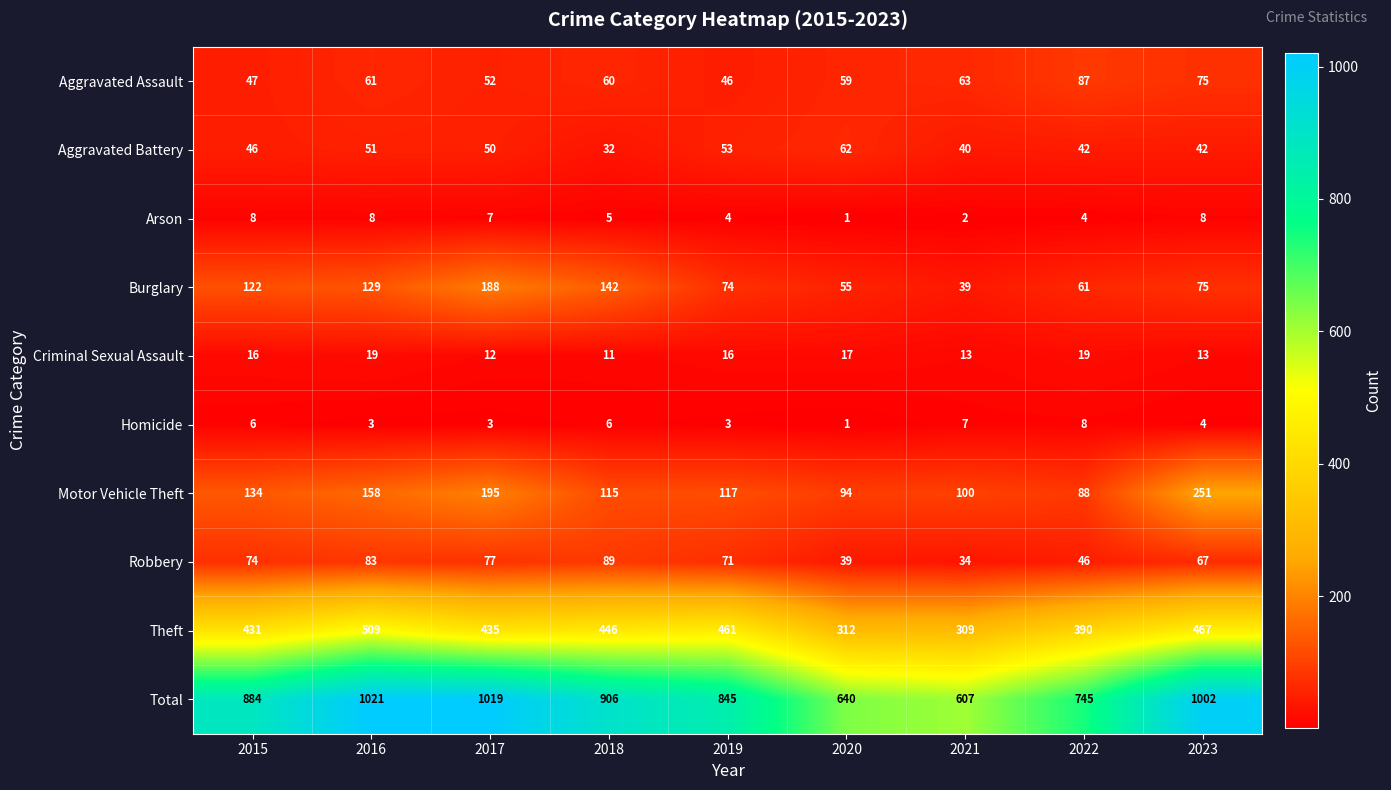

Which label corresponds to the largest value in the chart?

2016